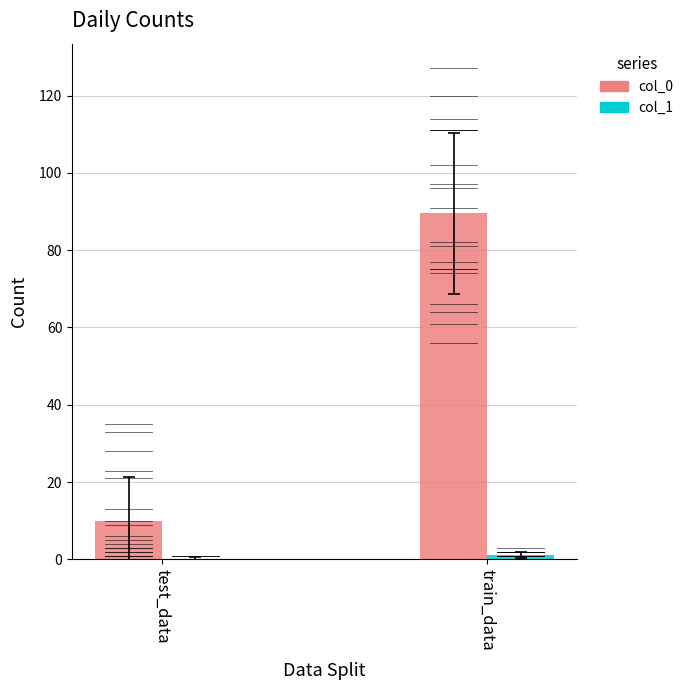

Which series has the widest spread of values?

col_0